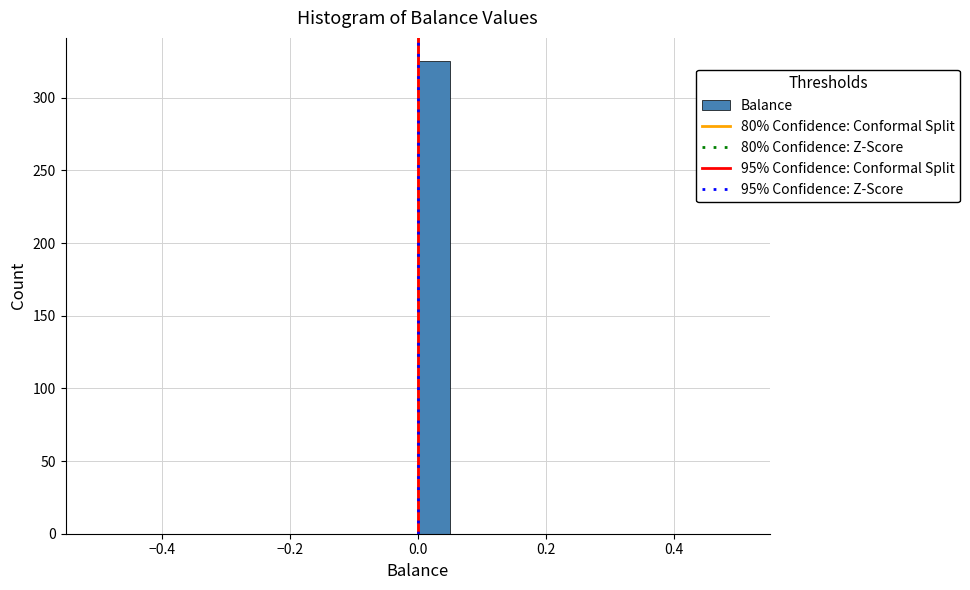

Around what value on the x-axis is the tallest bar? Give the approximate position of its centre, as read against the axis.

0.02